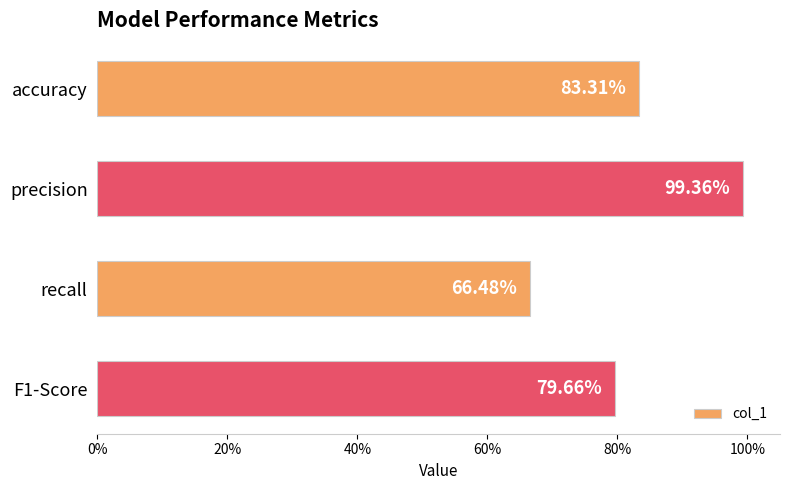

Are the bars grouped side by side (vs. stacked)?

No